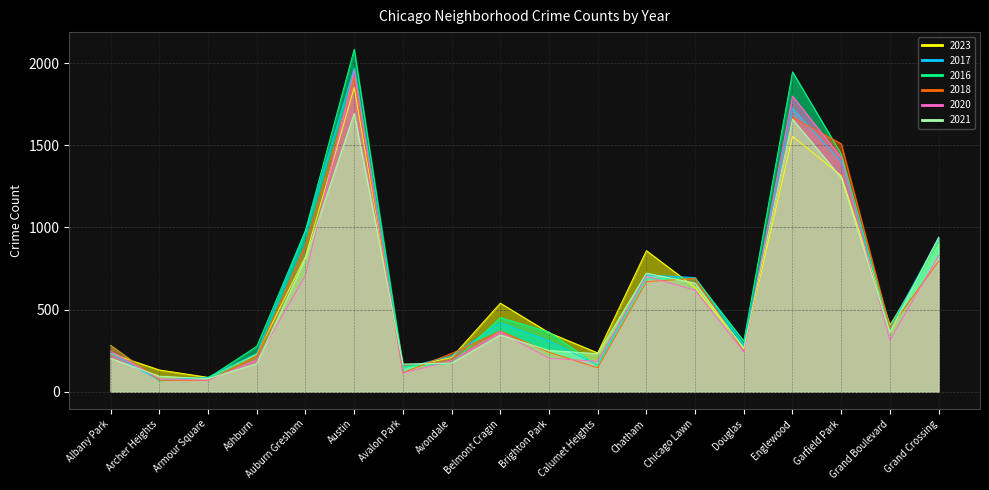

How many values in the 2020 series exceed 313?

8